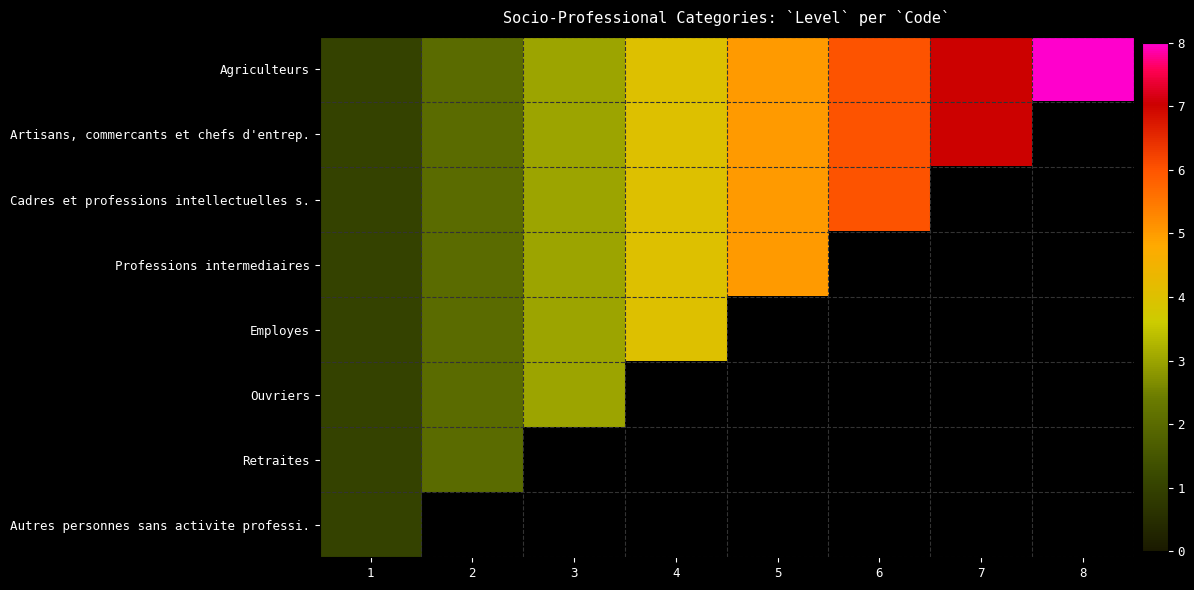

The Ouvriers series shows 1.0 at 1. True or false?

True